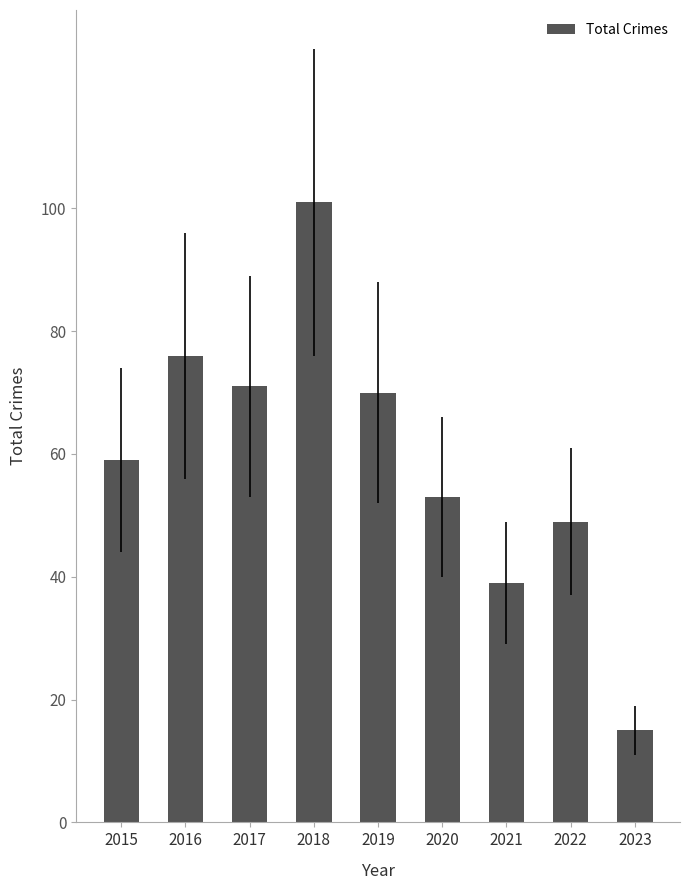

What is the sum of all values?

533